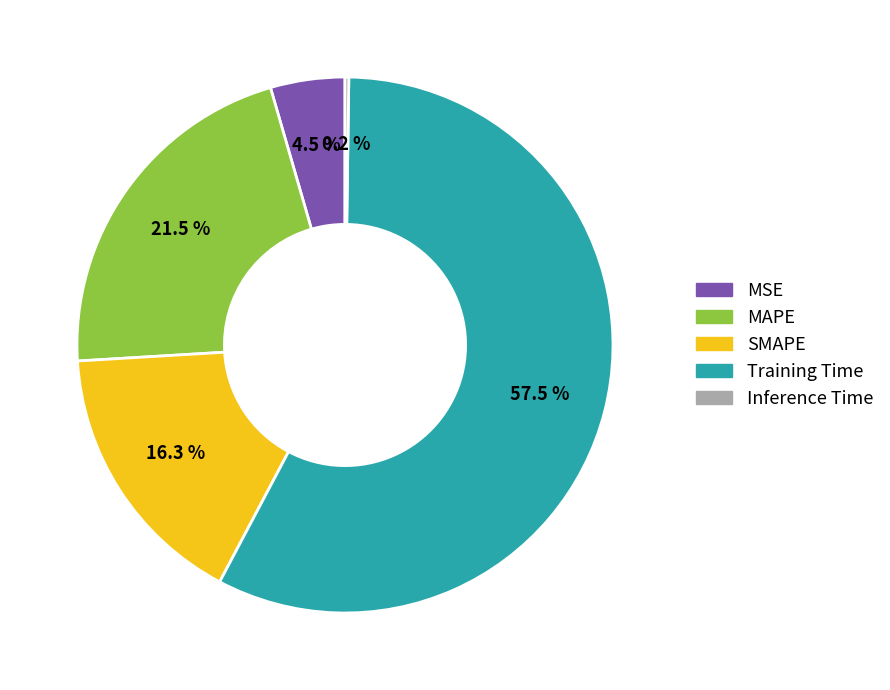

What is the largest slice in the pie chart?

Training Time